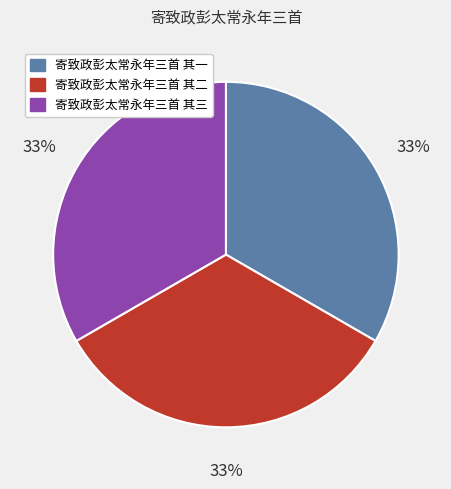

To the nearest percent, what percentage of the pie is 寄致政彭太常永年三首 其二?

33%